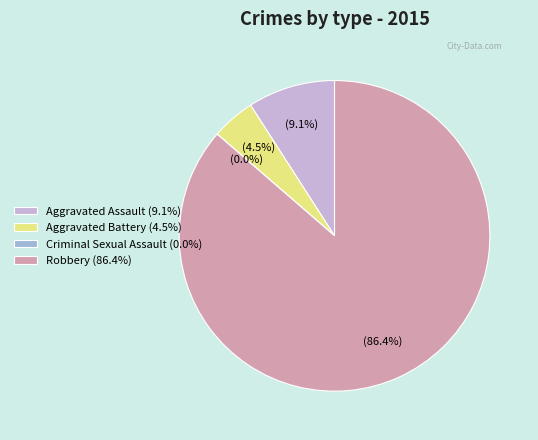

Does Robbery (86.4%) account for over 50% of the chart?

Yes